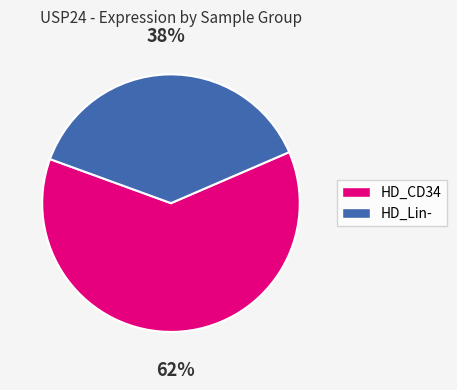

Does any single category account for the majority?

Yes